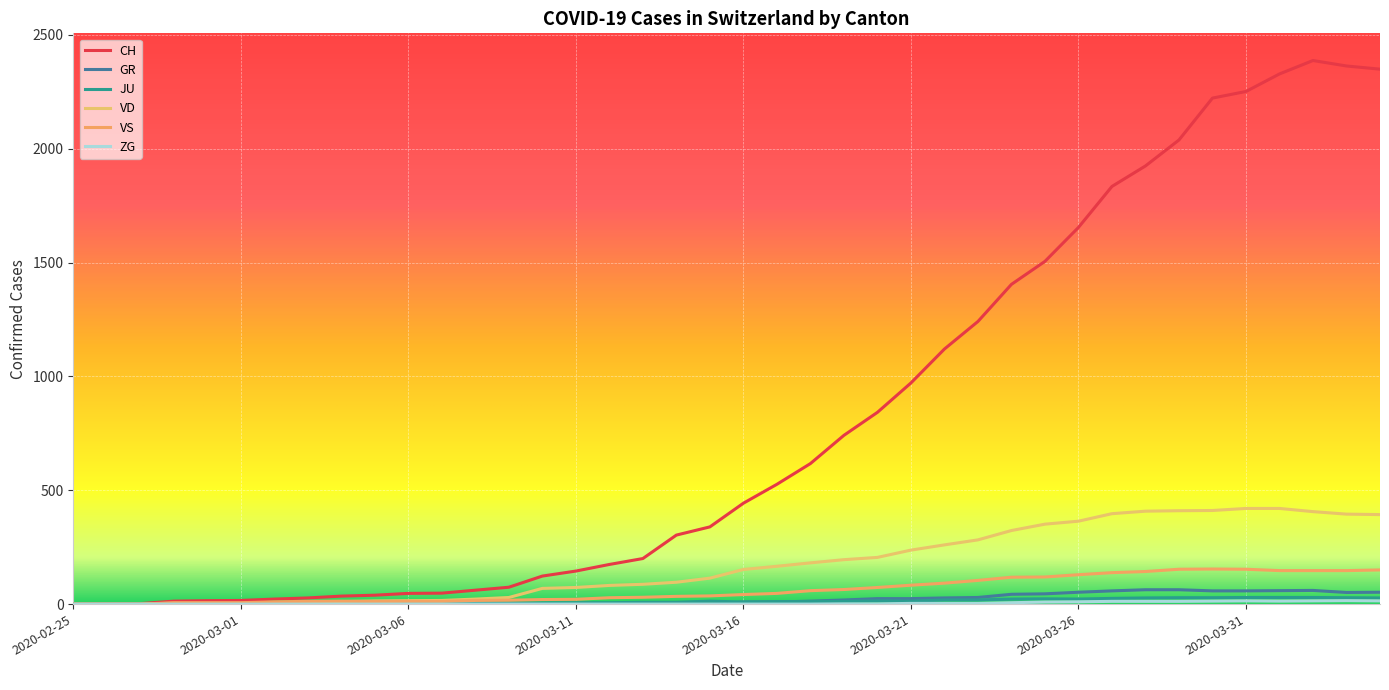

Reading left to right, list all the values displayed in this chart.

CH: 0	1	2	13	15	16	22	27	35	39	47	48	61	74	123	145	174	200	303	339	443	526	617	741	842	971	1120	1241	1404	1505	1654	1834	1924	2038	2222	2251	2328	2387	2363	2349
GR: 0	0	0	0	0	0	0	0	0	0	0	0	0	0	0	0	0	0	6	0	9	9	13	18	24	24	27	29	43	45	52	58	63	63	58	58	59	60	51	52
JU: 0	0	1	1	1	1	1	1	1	2	5	5	5	5	5	6	6	8	8	13	9	11	11	12	14	13	18	18	22	23	22	25	27	28	28	29	29	29	28	27
VD: 0	0	0	4	4	4	6	8	11	14	15	16	22	29	69	73	82	87	96	114	152	166	181	195	205	237	260	282	323	351	364	397	408	410	411	420	420	406	395	393
VS: 0	0	0	6	6	6	10	12	13	11	12	12	16	17	20	21	28	30	34	36	42	47	59	64	73	83	92	104	118	119	129	138	143	153	154	153	147	147	147	150
ZG: 0	0	0	0	0	0	0	0	0	0	0	0	0	0	0	0	0	0	0	0	0	0	0	1	1	3	3	3	6	9	10	12	12	12	13	14	13	14	15	14